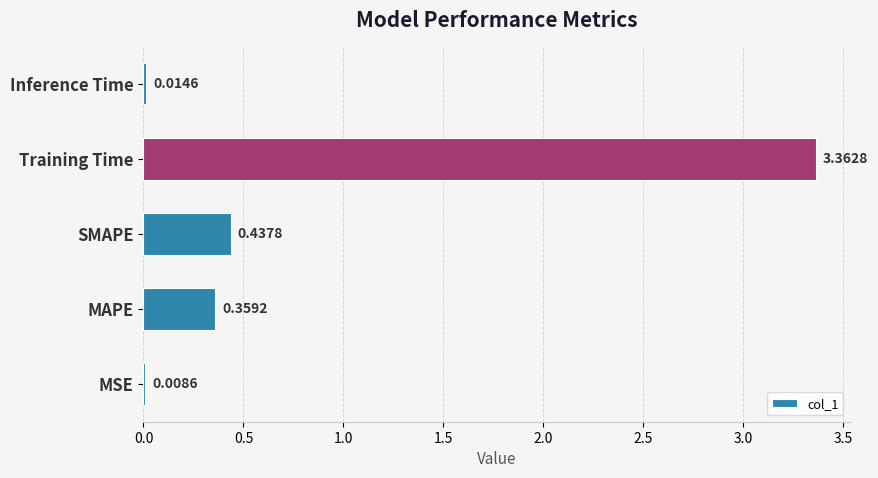

What is the sum of all values?

4.2